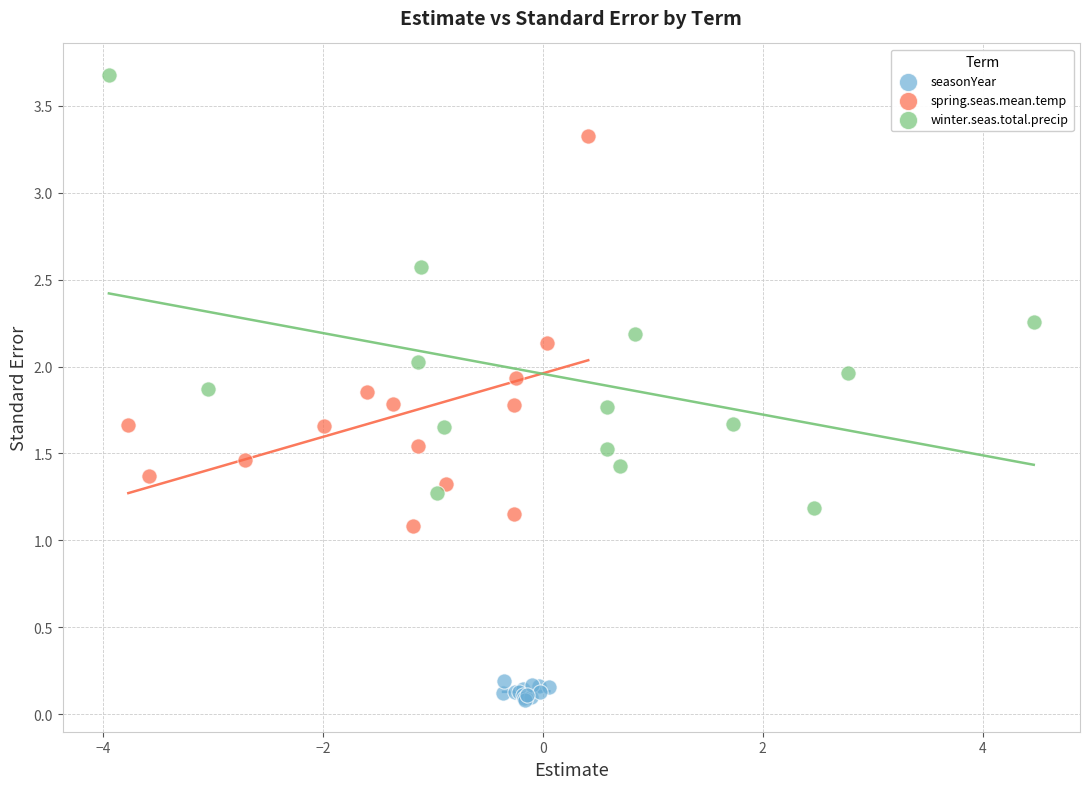

What are all the series names shown in the legend?

seasonYear, spring.seas.mean.temp, winter.seas.total.precip